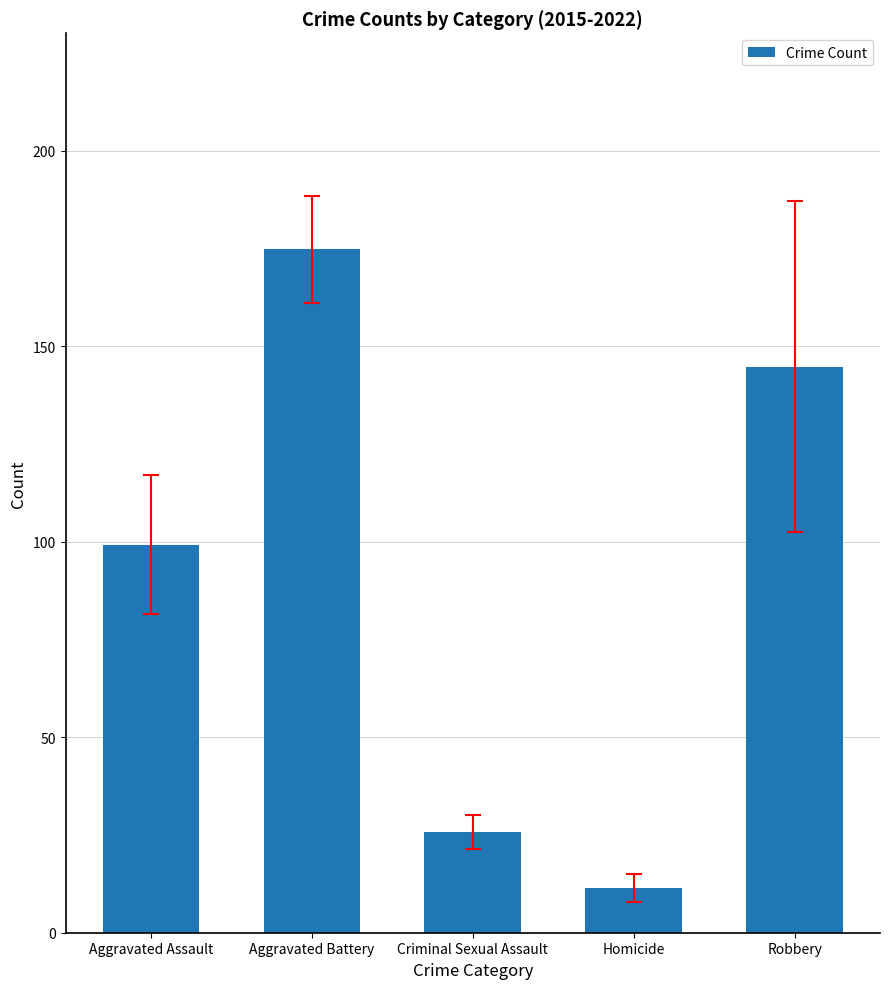

The value at Criminal Sexual Assault is 25.8. True or false?

True